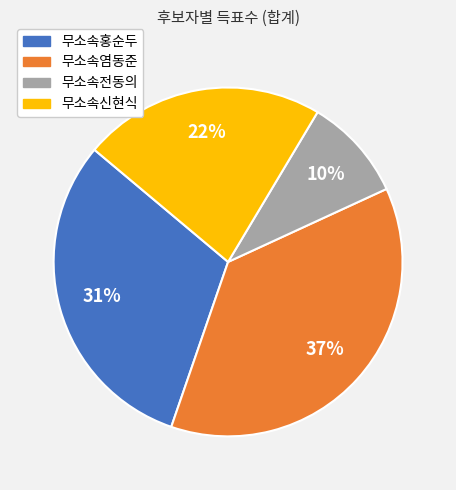

How many segments does this pie chart have?

4